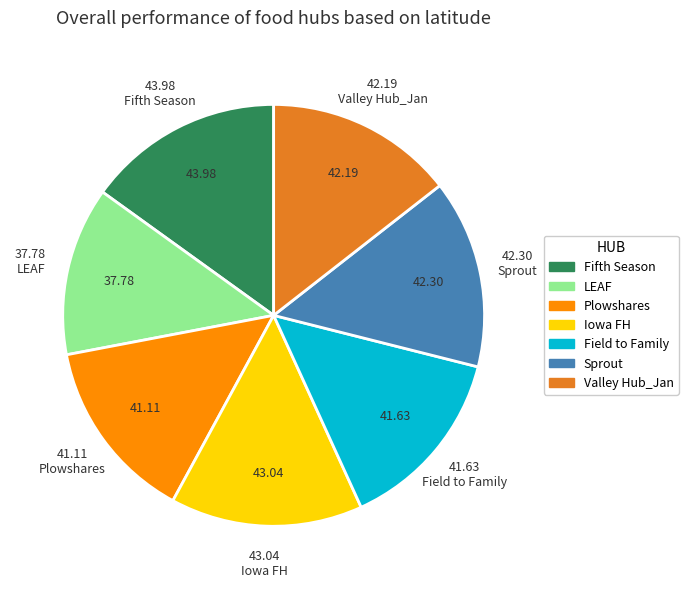

Do LEAF and Valley Hub_Jan together represent more than half of the pie?

No